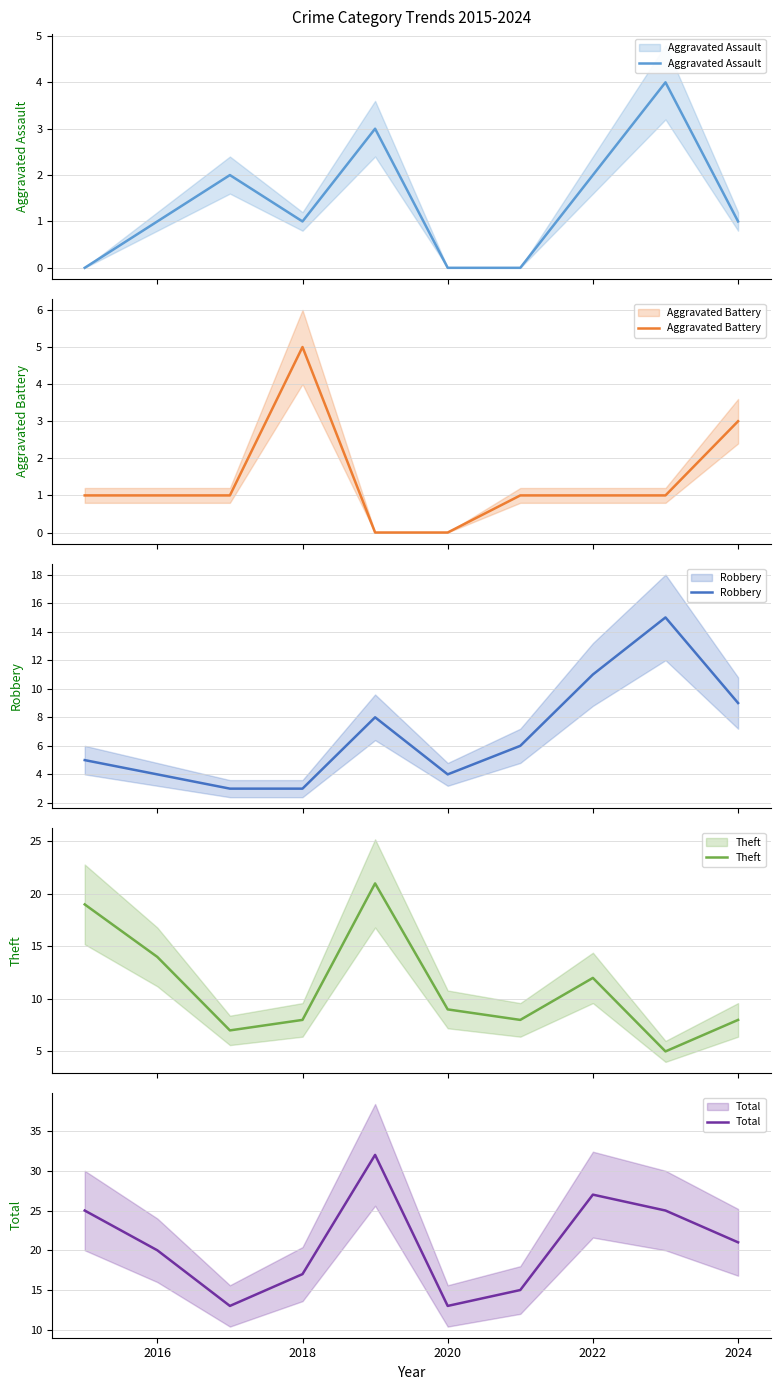

Between 9 and 2022, which is larger?

2022